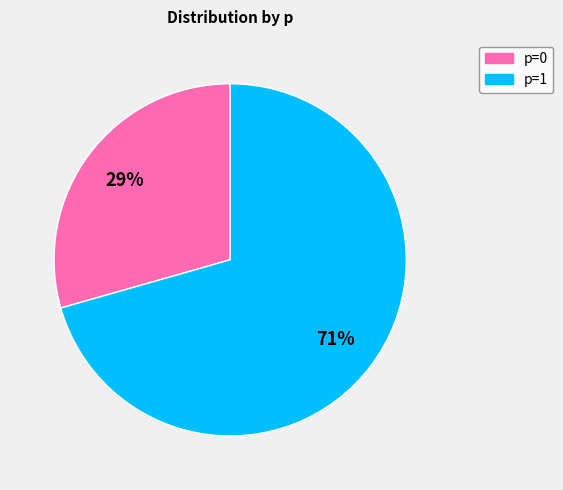

To the nearest percent, what is the combined percentage of p=0 and p=1?

100%